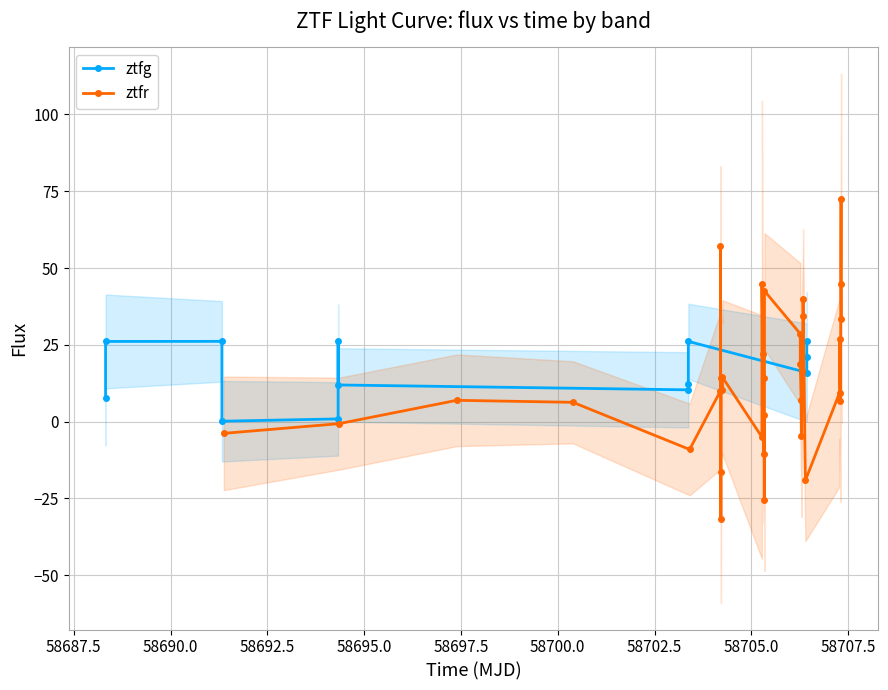

How many data points does each series have?

34